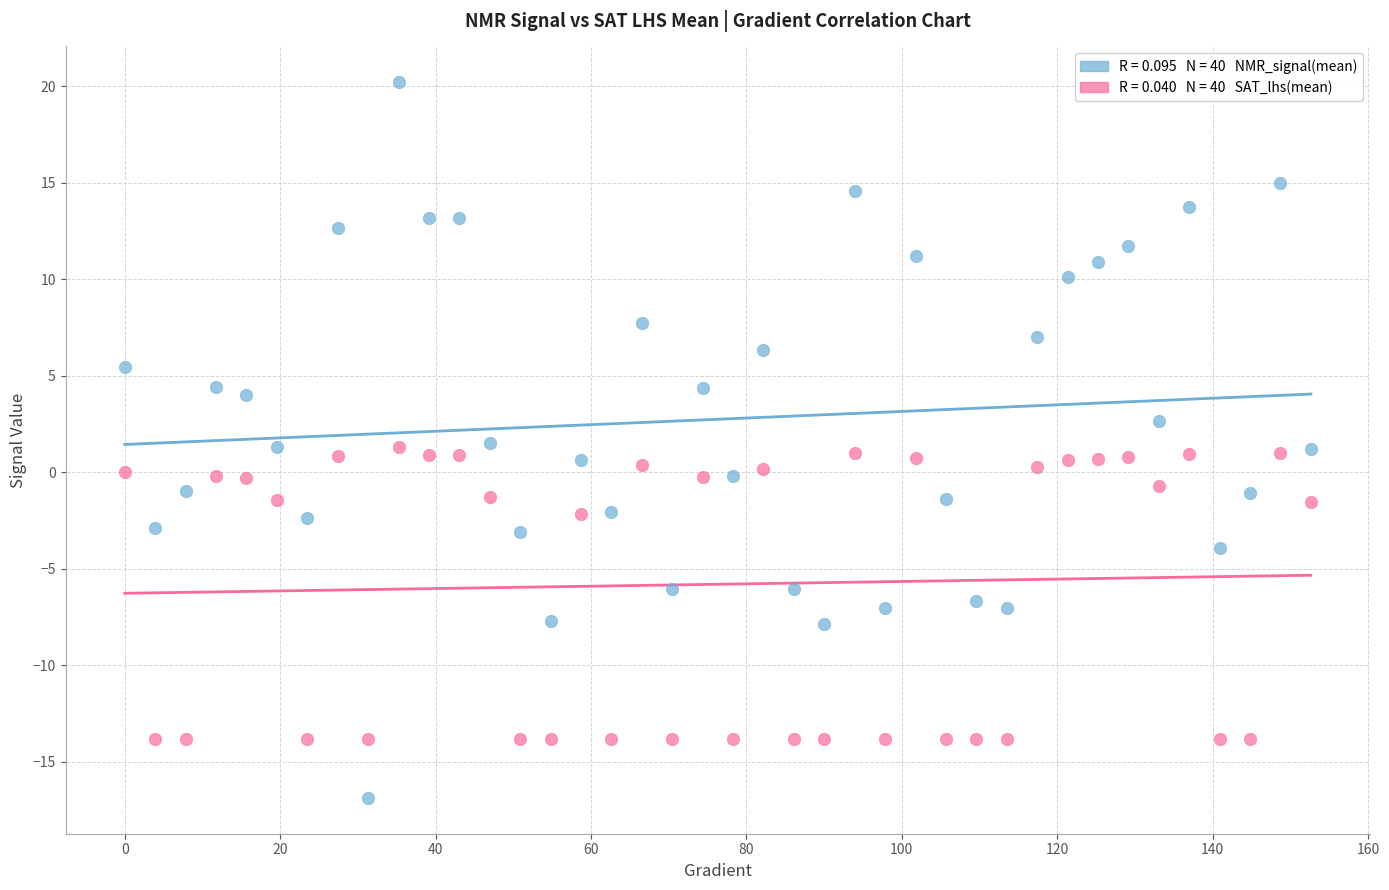

Across all data points, what is the range of X values (max minus min)?

152.6